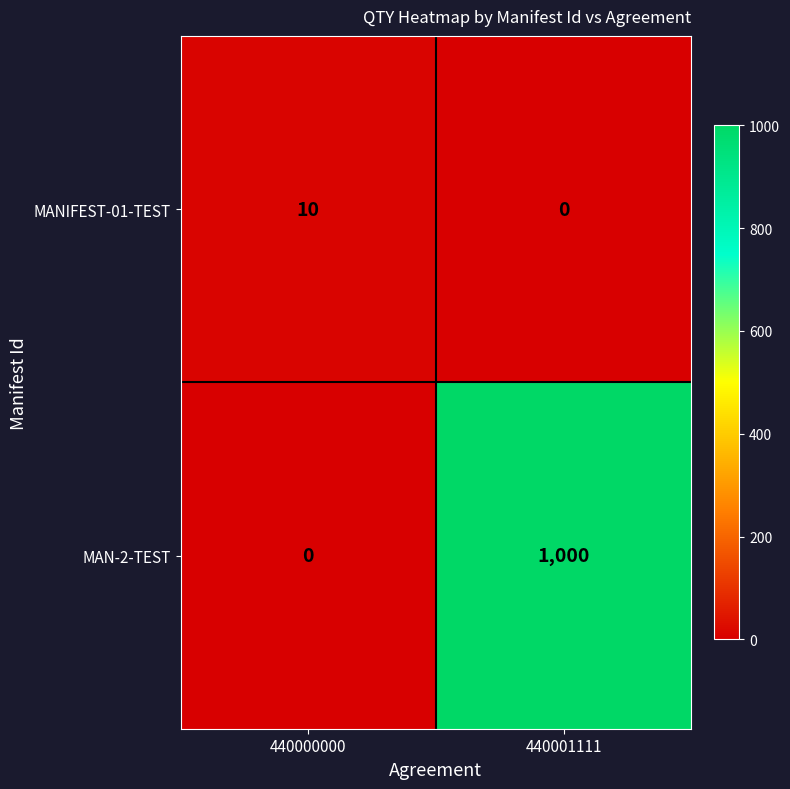

What is the sum of the MANIFEST-01-TEST values at 440000000 and 440001111?

10